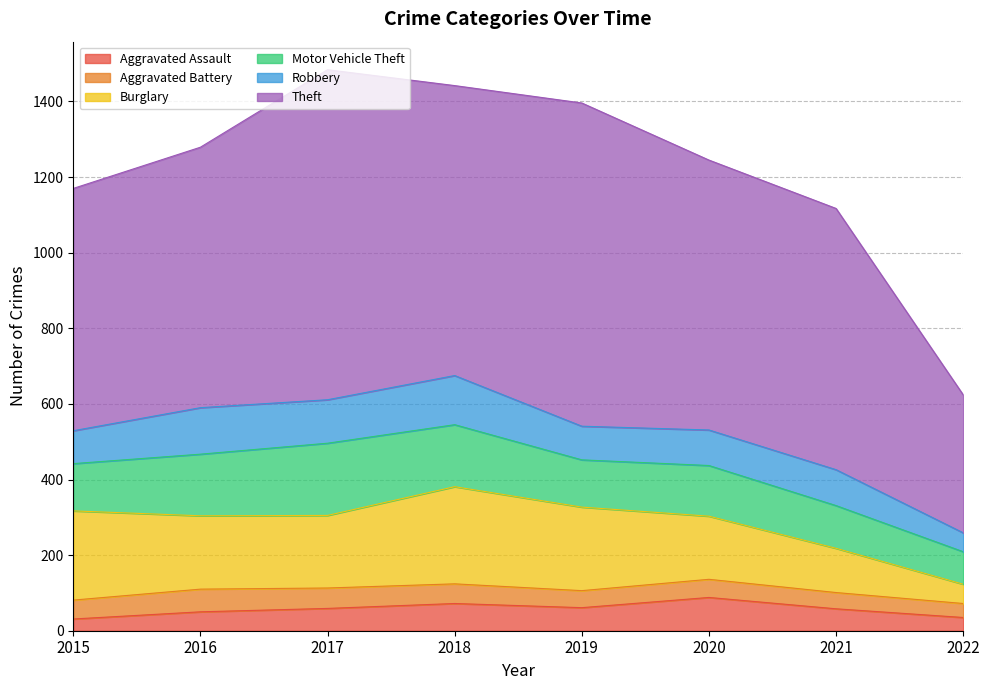

Rank the series at 2019 from lowest to highest value.

Aggravated Battery, Aggravated Assault, Robbery, Motor Vehicle Theft, Burglary, Theft